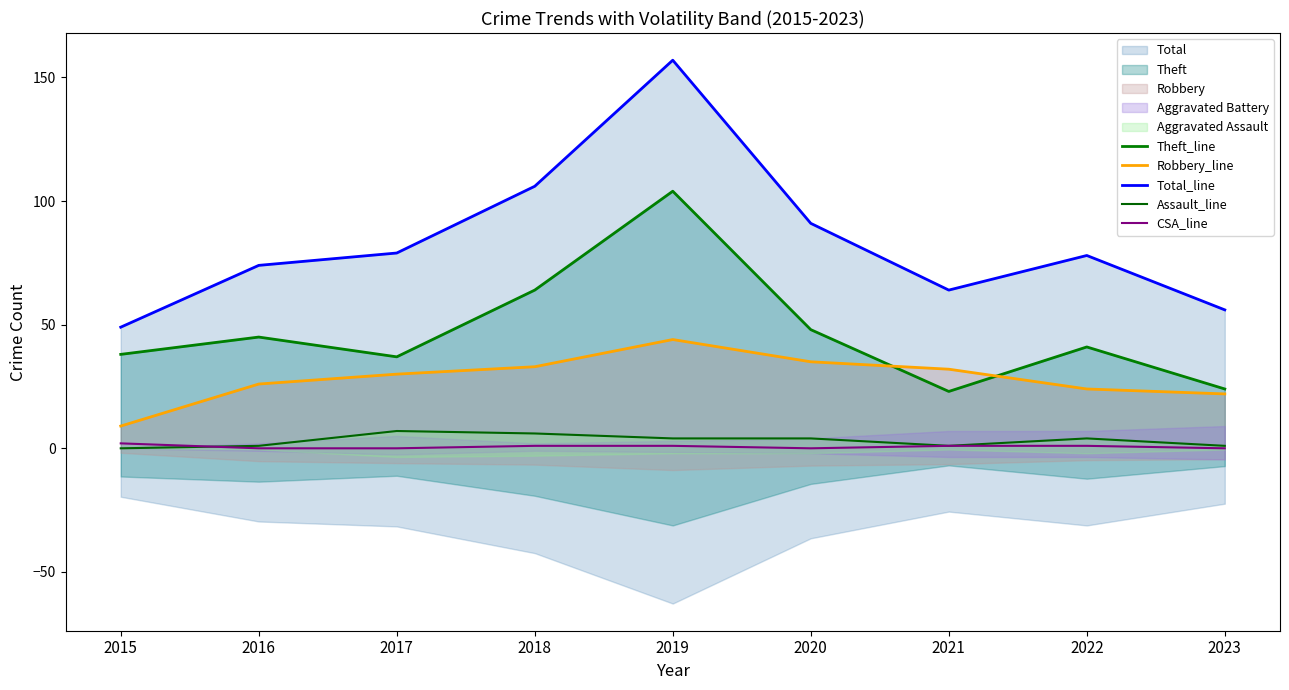

The value of CSA_line at 2018 is 2. True or false?

False